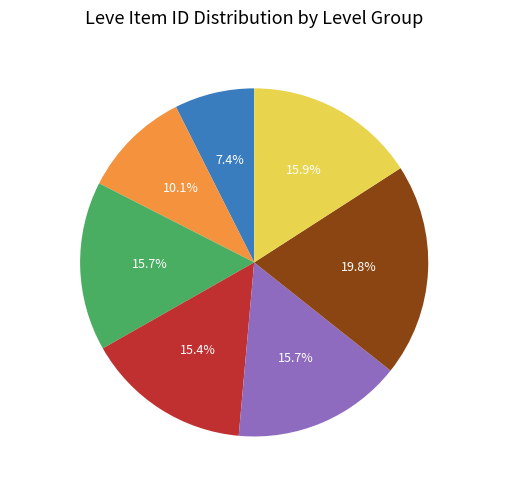

Is there a majority slice in this chart?

No